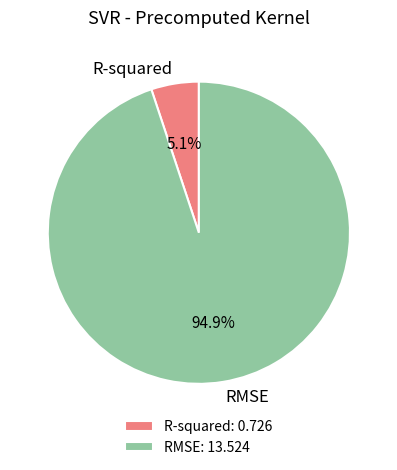

How much of the chart is everything except RMSE?

5.1%